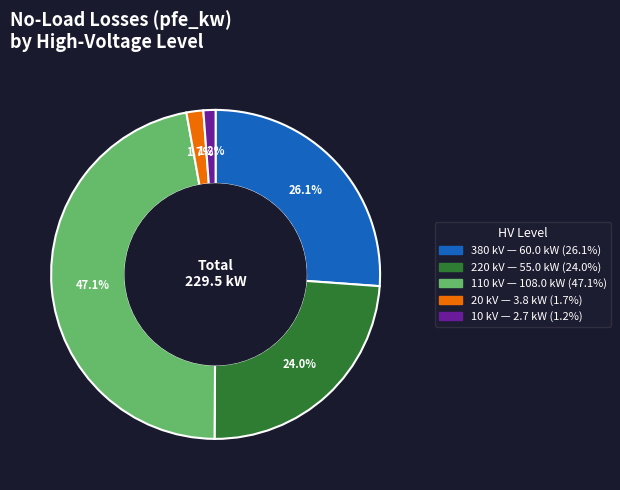

Is there any slice that represents more than half of the pie?

No